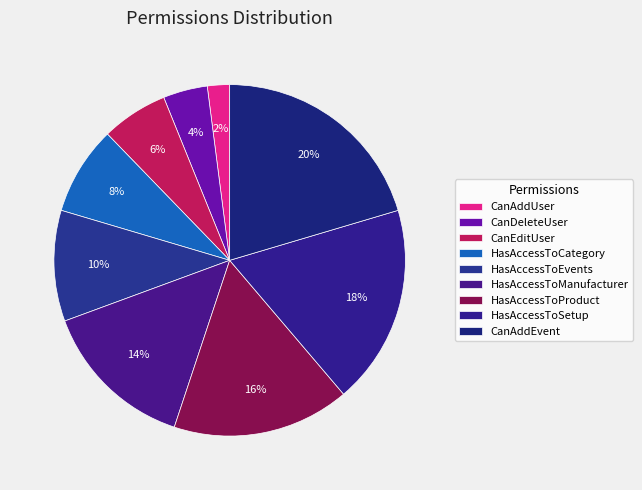

How many slices are in this pie chart?

9